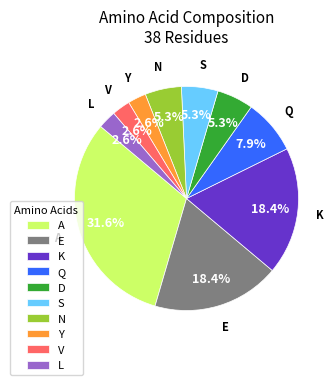

To the nearest percent, what is the combined percentage of Q and S?

13%